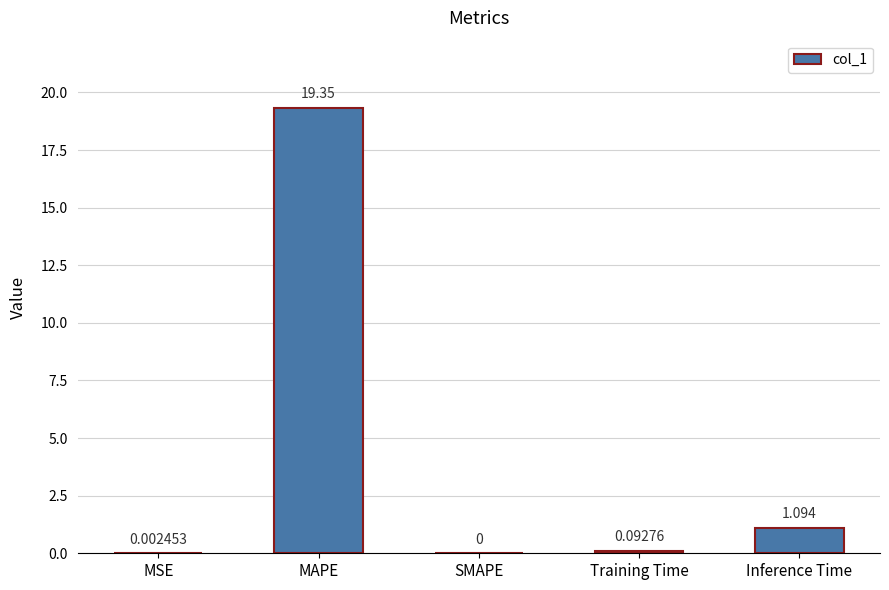

Which category has the highest value across all series?

MAPE